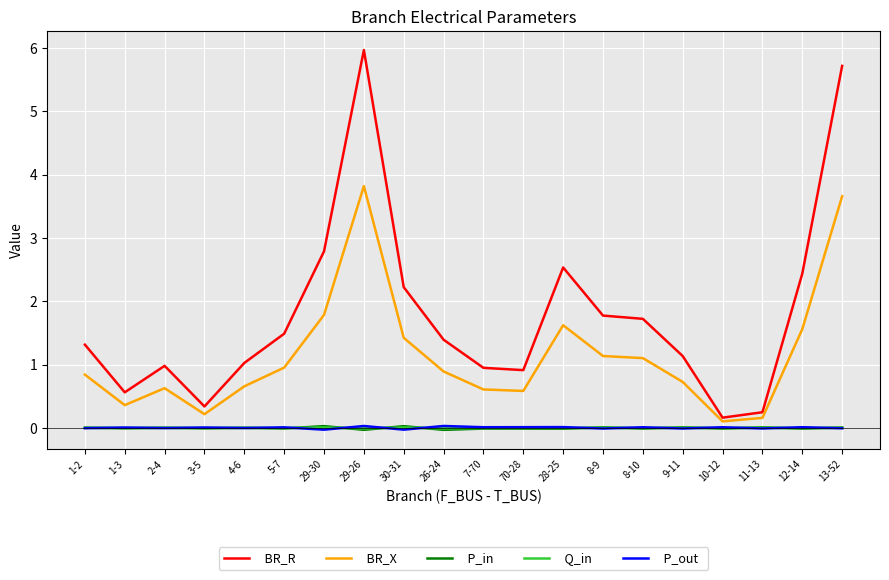

What is the maximum value shown in the chart?

6.0